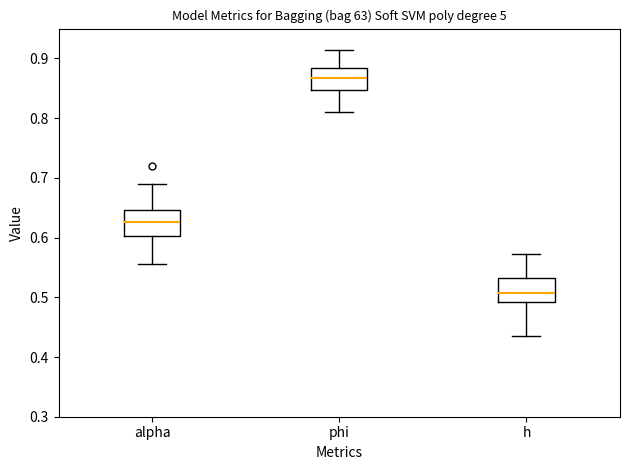

Where is the upper edge of the box for phi on the y-axis? The values are not printed on the chart, so give them approximately, as read against the axis.

0.88